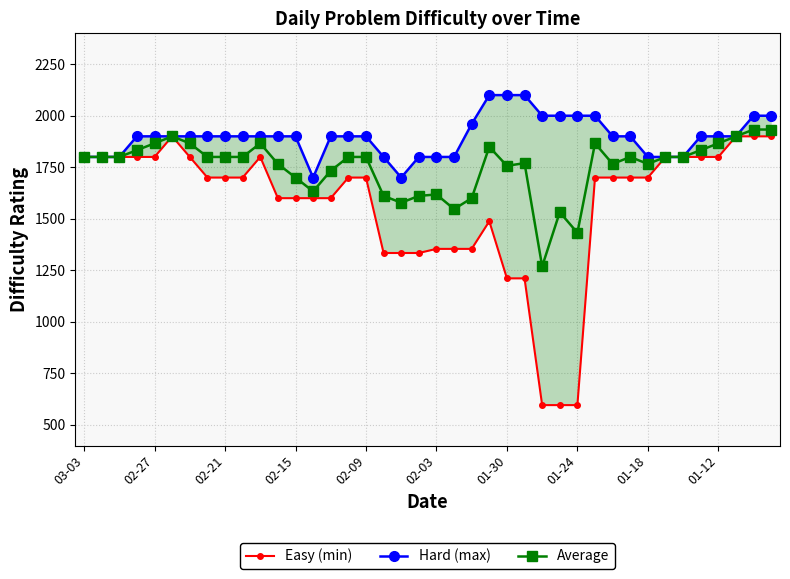

True or false: Average and Hard (max) intersect in this chart.

False